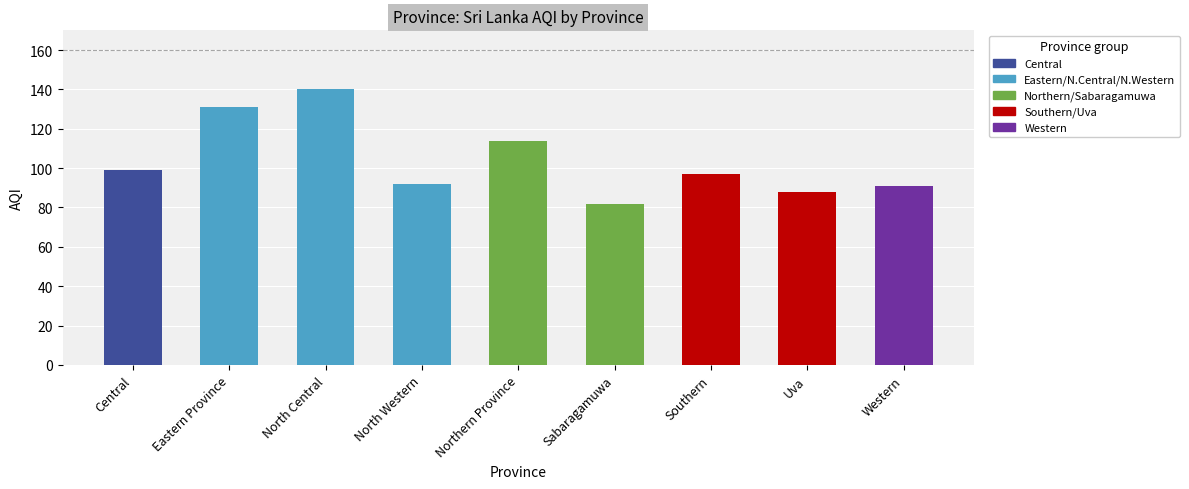

Where is the data nearest to the value 111?

Northern Province